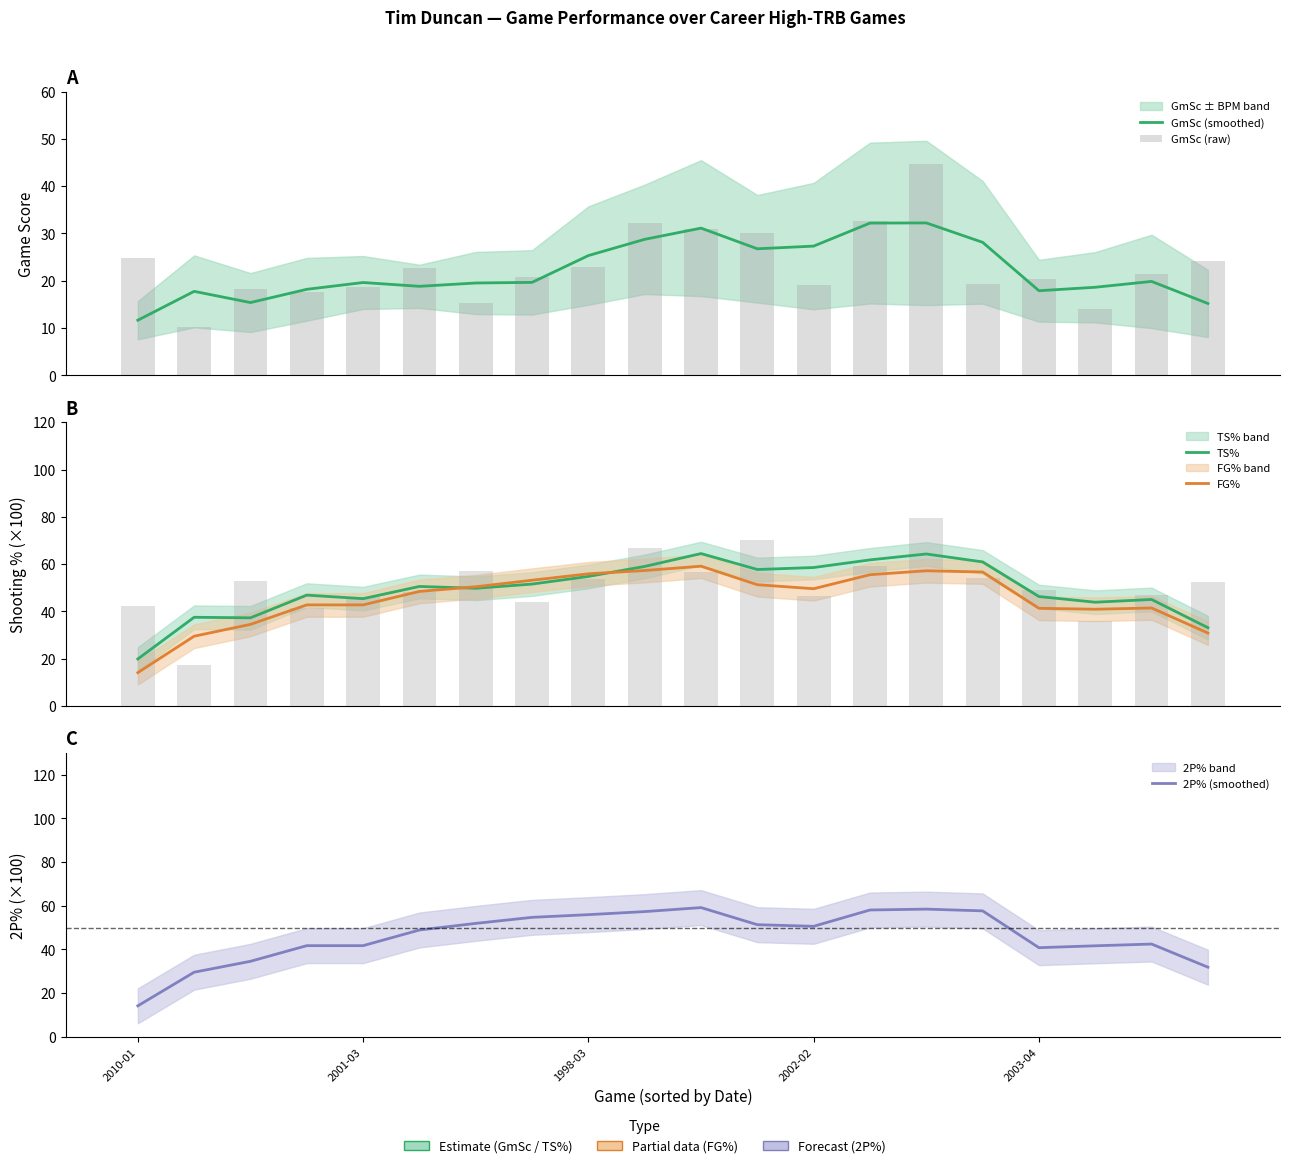

Where does the FG% series first go above 49?

6